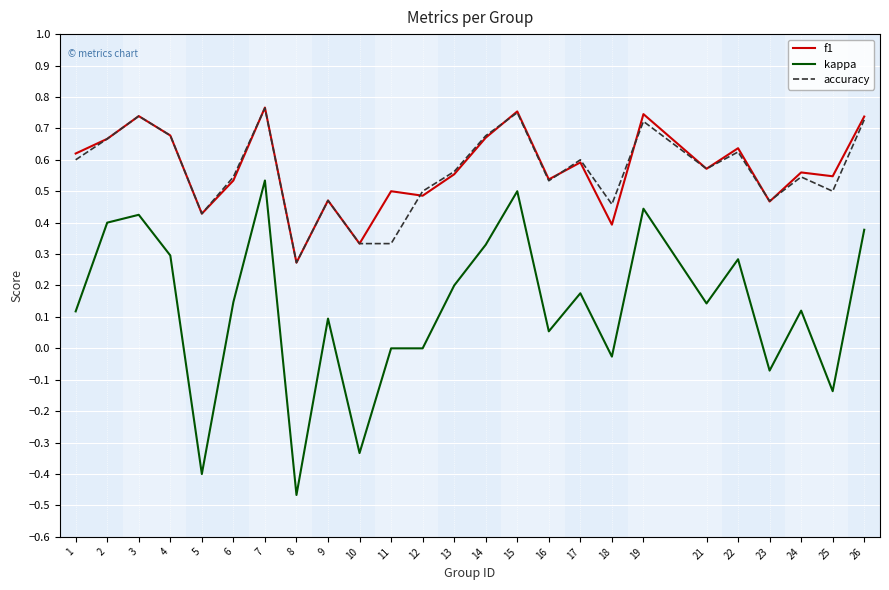

What is the total value across all series at 25?

0.9